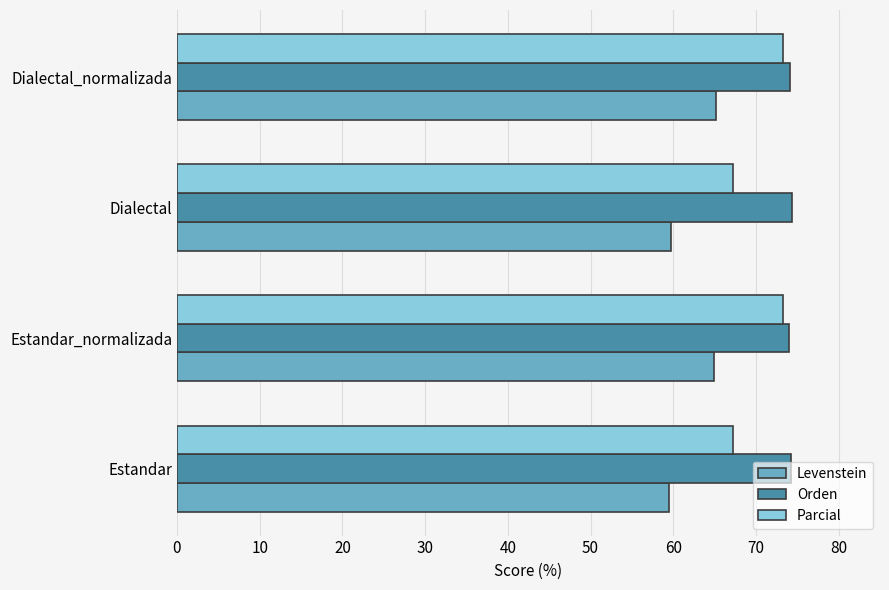

Is it true that Parcial equals 21.6 at Estandar?

False